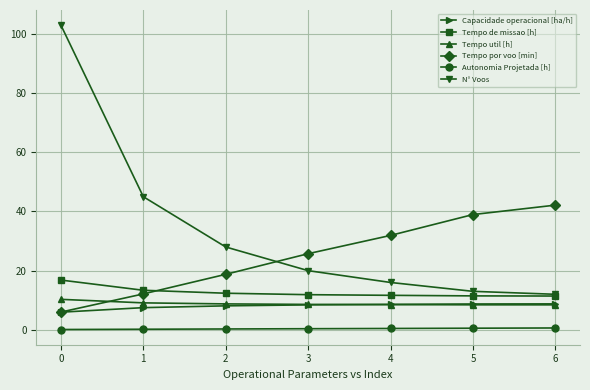

What is the maximum value shown in the chart?

103.0